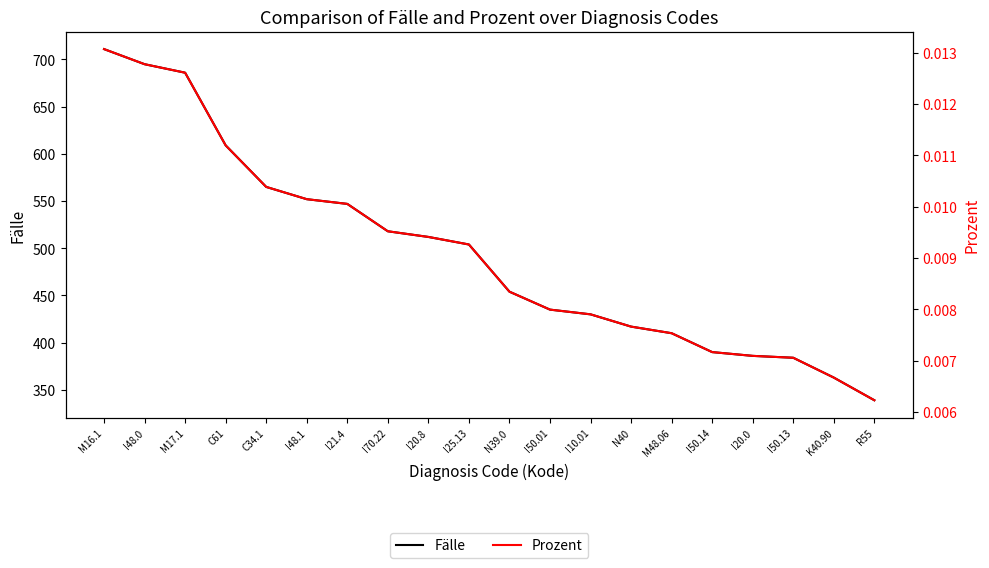

Does the chart have visible grid lines?

No